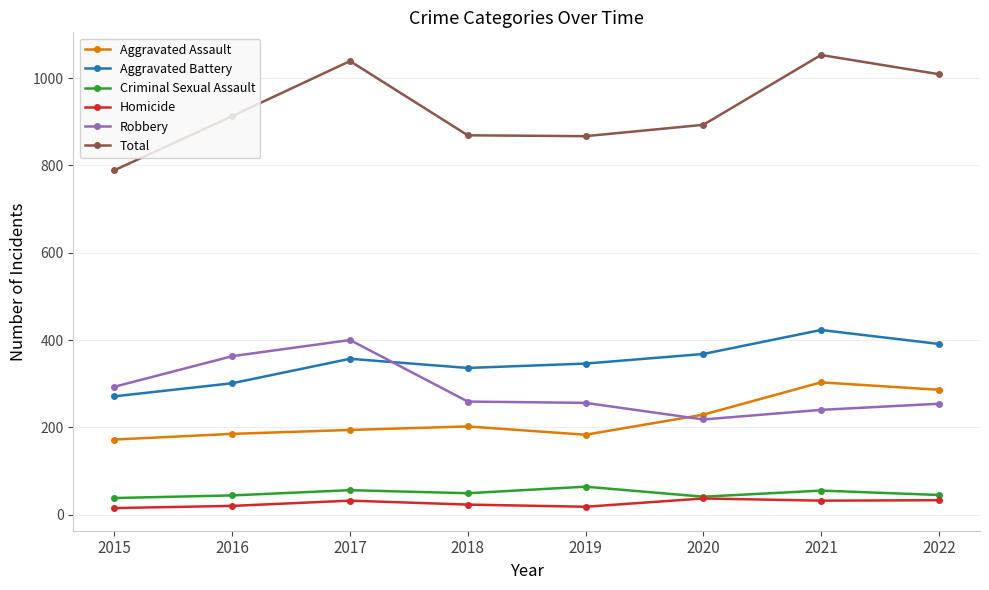

Count the number of data series in this chart.

6